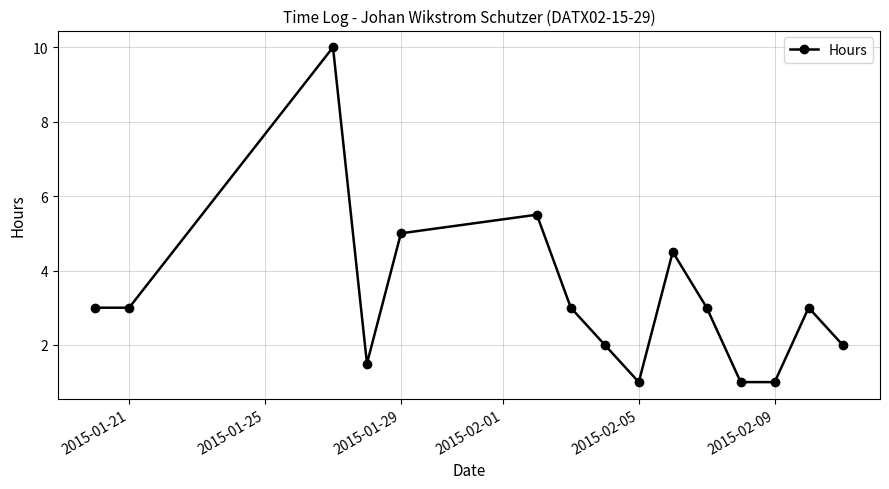

Reading right to left, transcribe all the data shown in this chart.

2.0	3.0	1.0	1.0	3.0	4.5	1.0	2.0	3.0	5.5	5.0	1.5	10.0	3.0	3.0